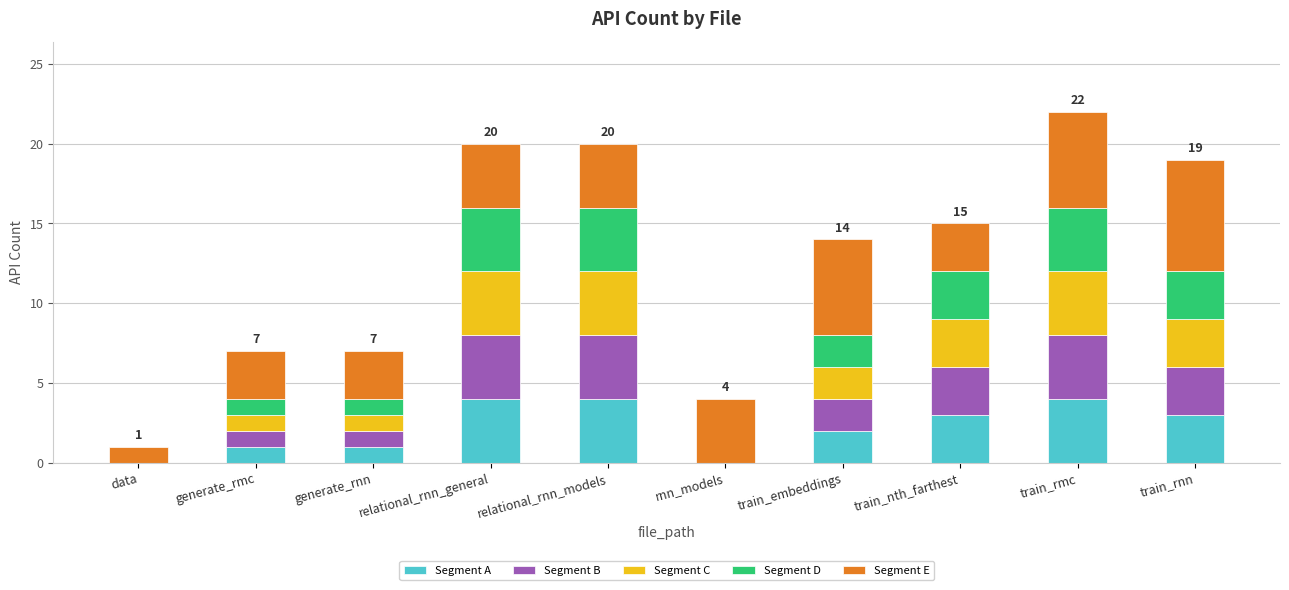

What is the maximum value for Segment A?

4